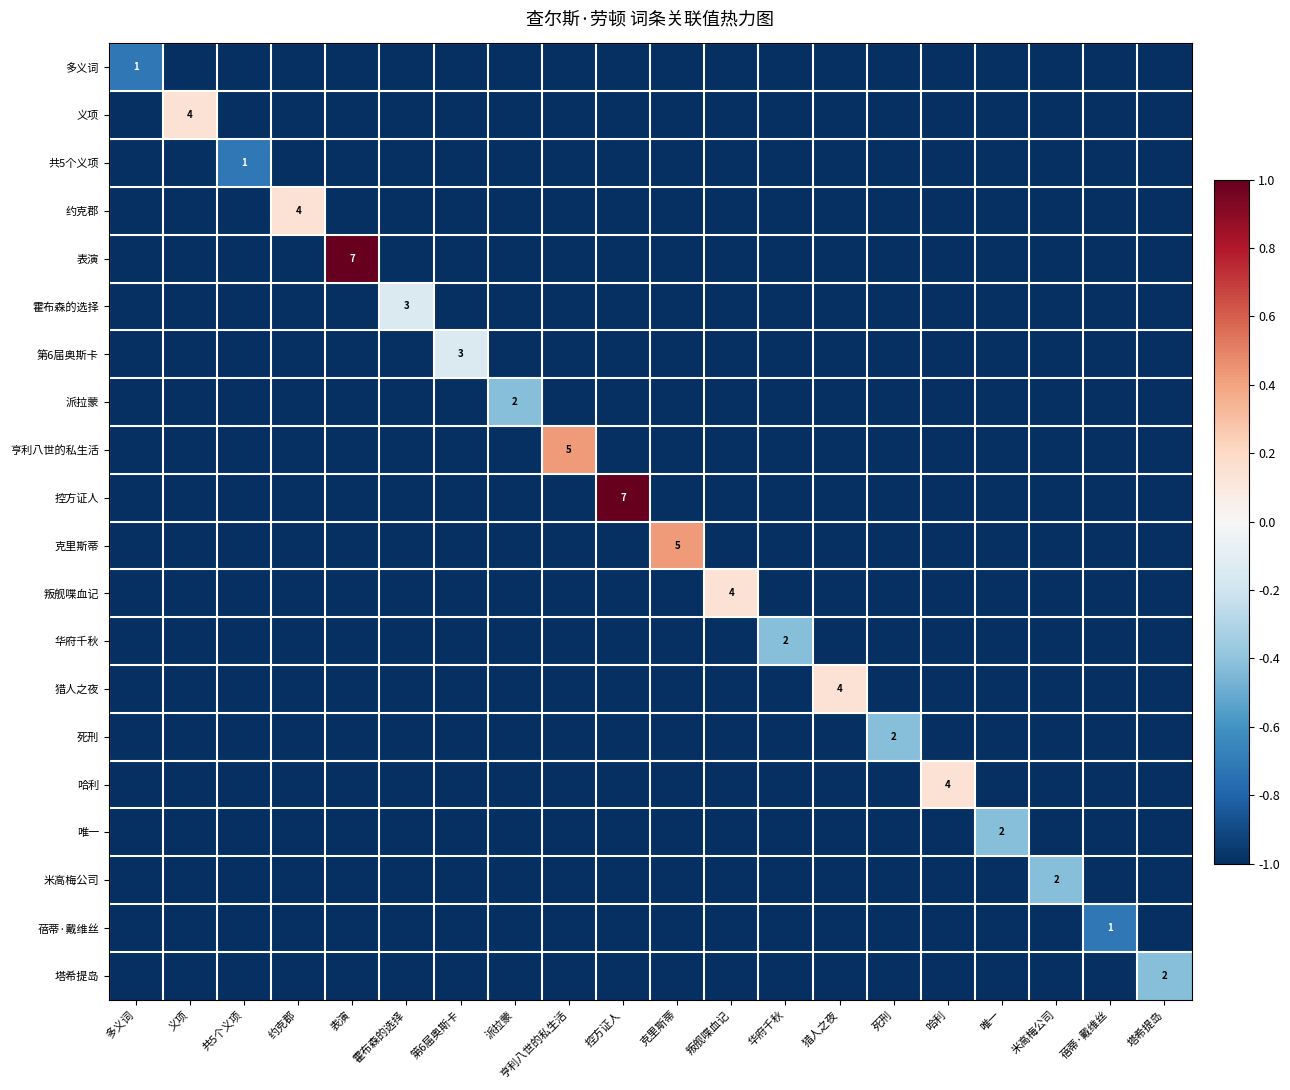

What is the lowest value of the 多义词 series?

-1.0